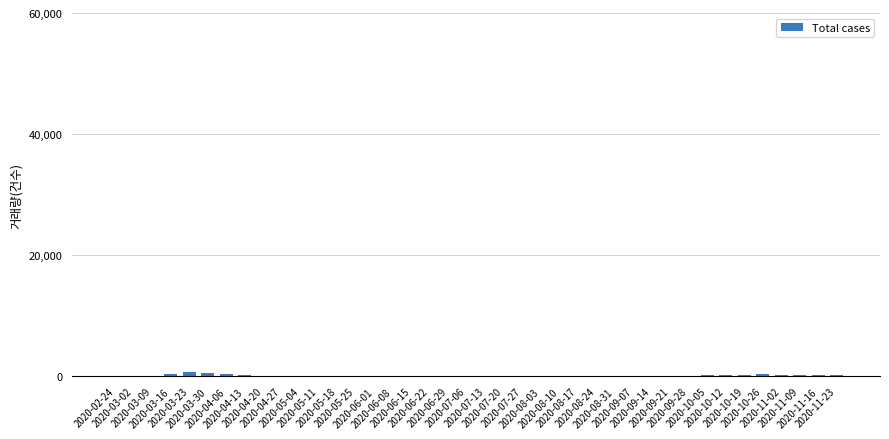

What is the sum of all values?

5265